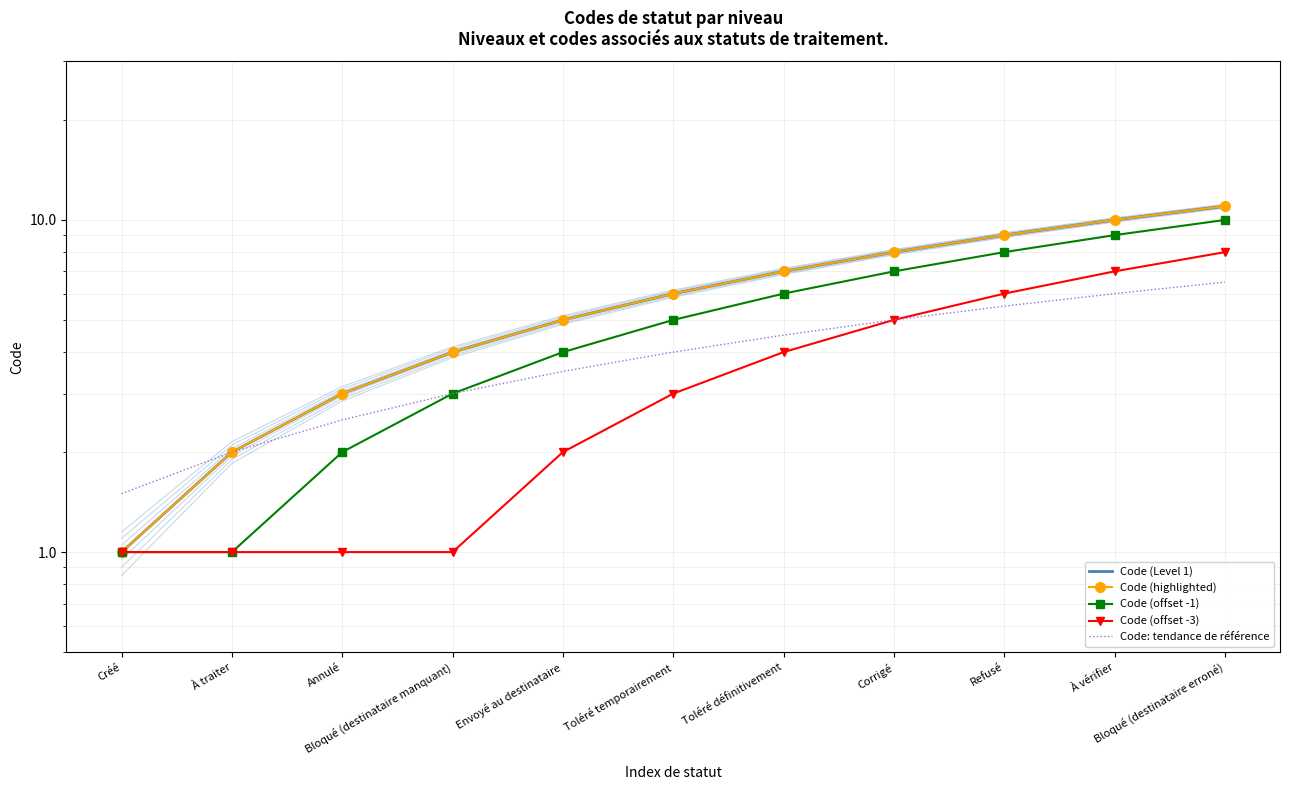

At which category does the chart reach its peak across all series?

Bloqué (destinataire erroné)